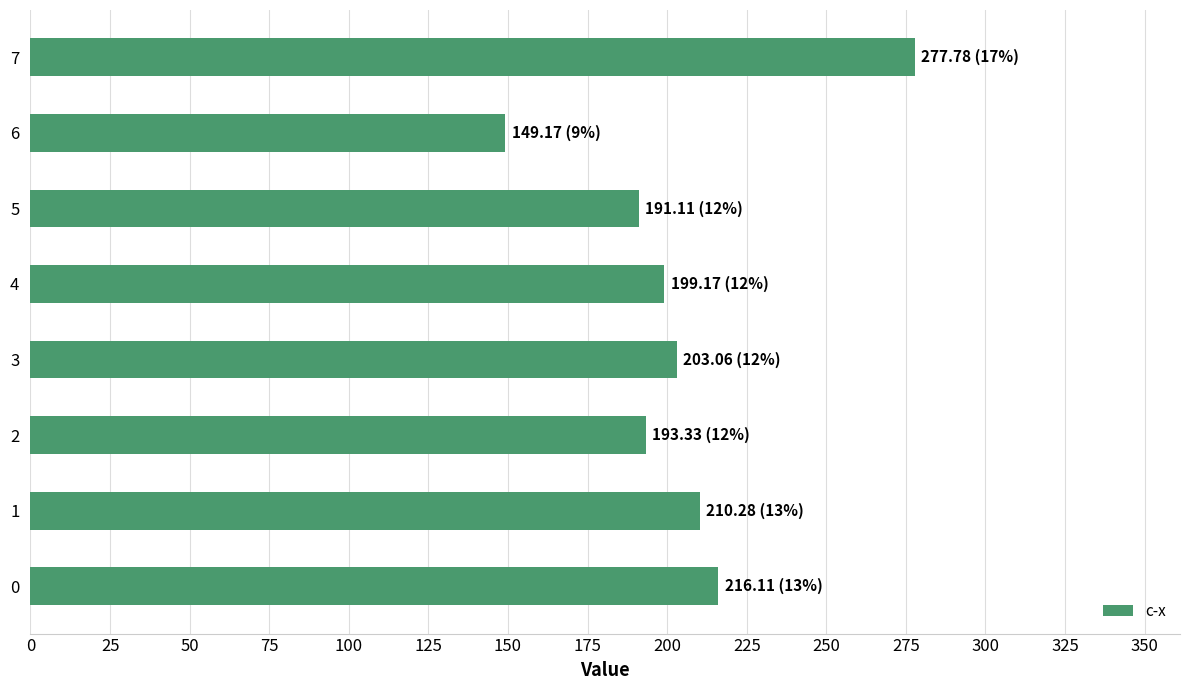

Reading bottom to top, what are all the values shown in this chart?

0=216.1	1=210.3	2=193.3	3=203.1	4=199.2	5=191.1	6=149.2	7=277.8